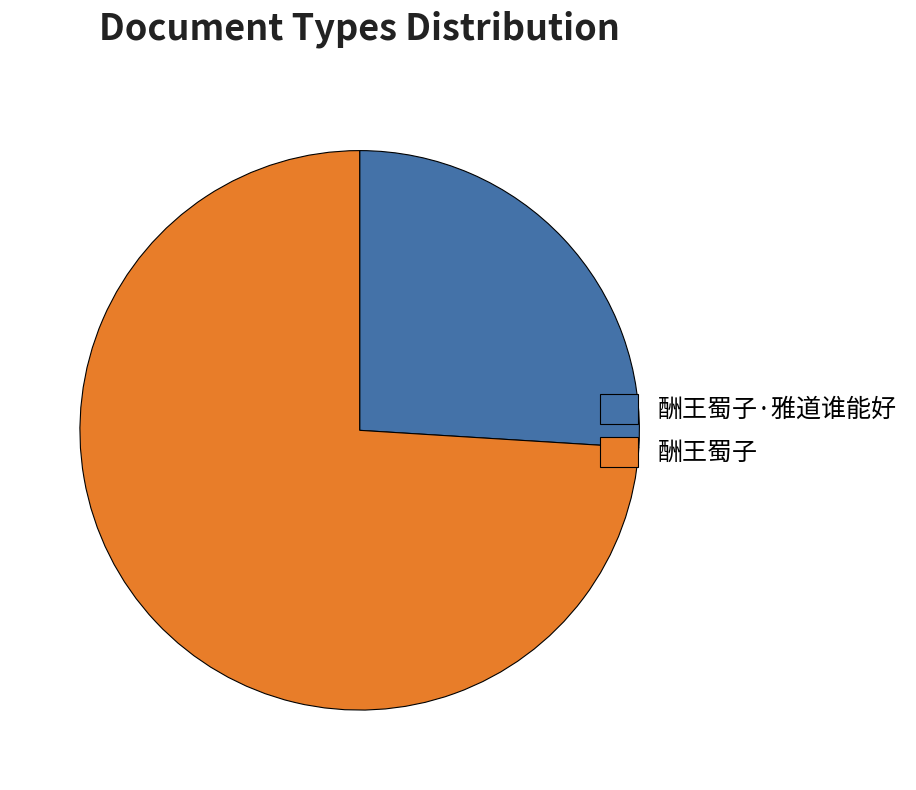

Is the sum of 酬王蜀子 and 酬王蜀子·雅道谁能好 greater than half?

Yes